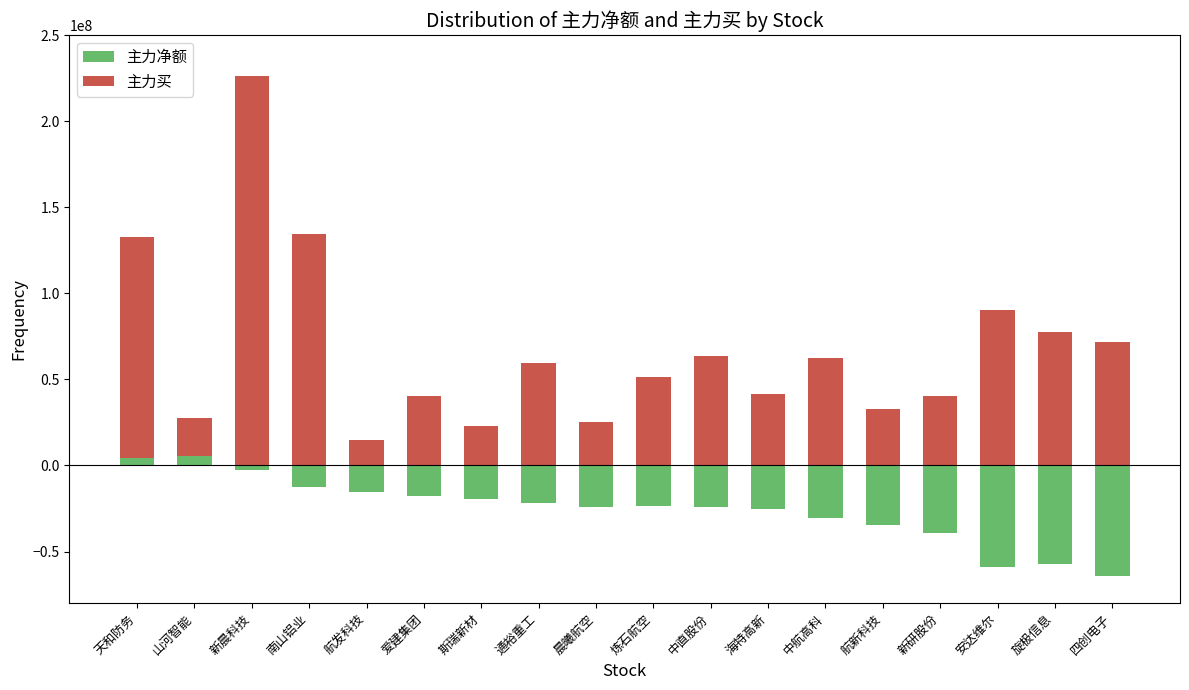

Between 南山铝业 and 斯瑞新材, which is larger?

南山铝业